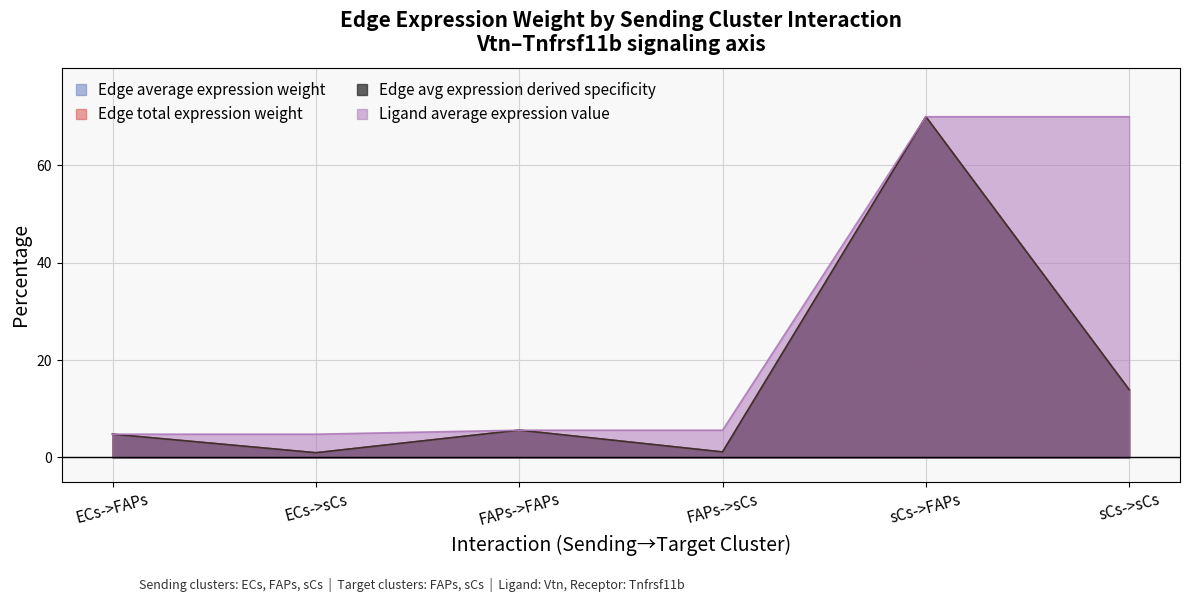

What is the sum of all Edge avg expression derived specificity values?

96.3